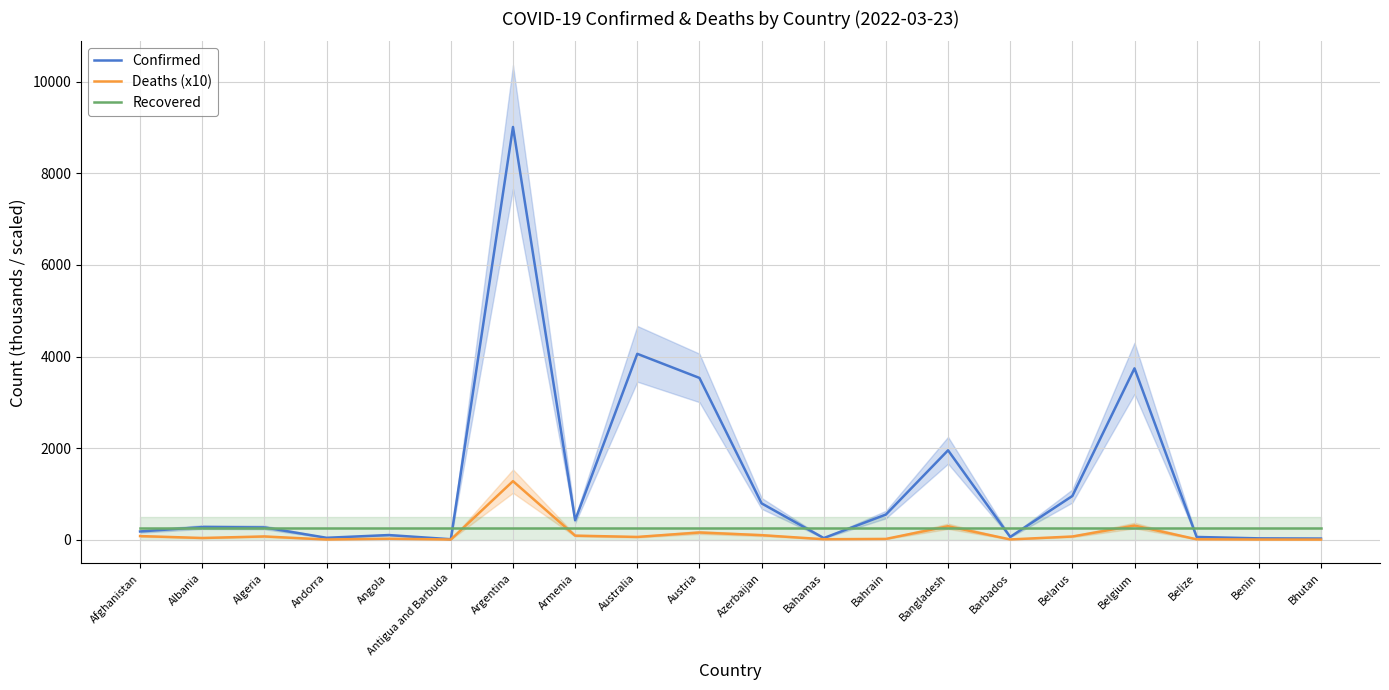

What is the difference between the highest and lowest values at Bahamas?

242.1